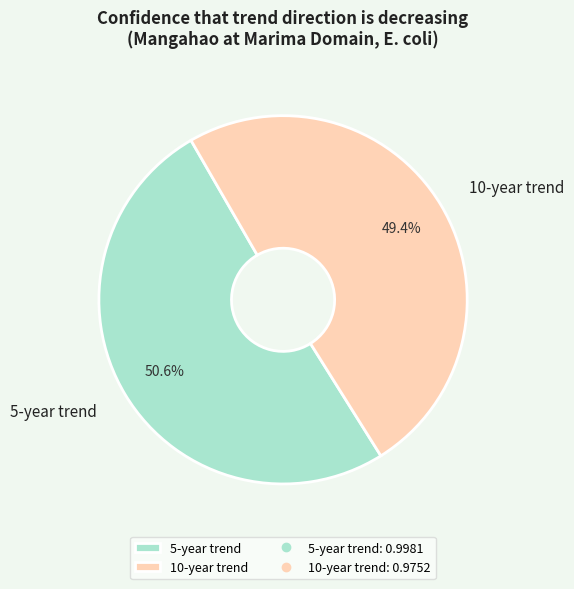

What percentage is the 5-year trend slice, to the nearest percent?

51%